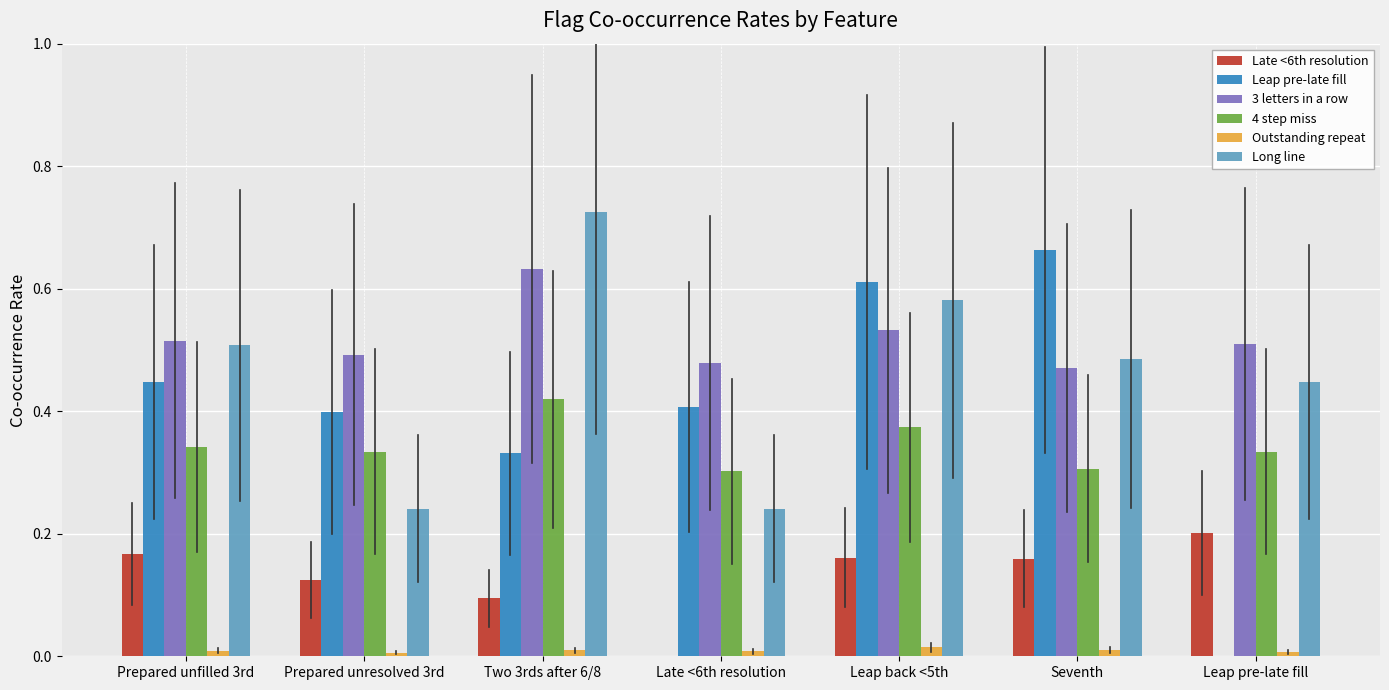

Which category has the highest value in the Long line series?

Two 3rds after 6/8